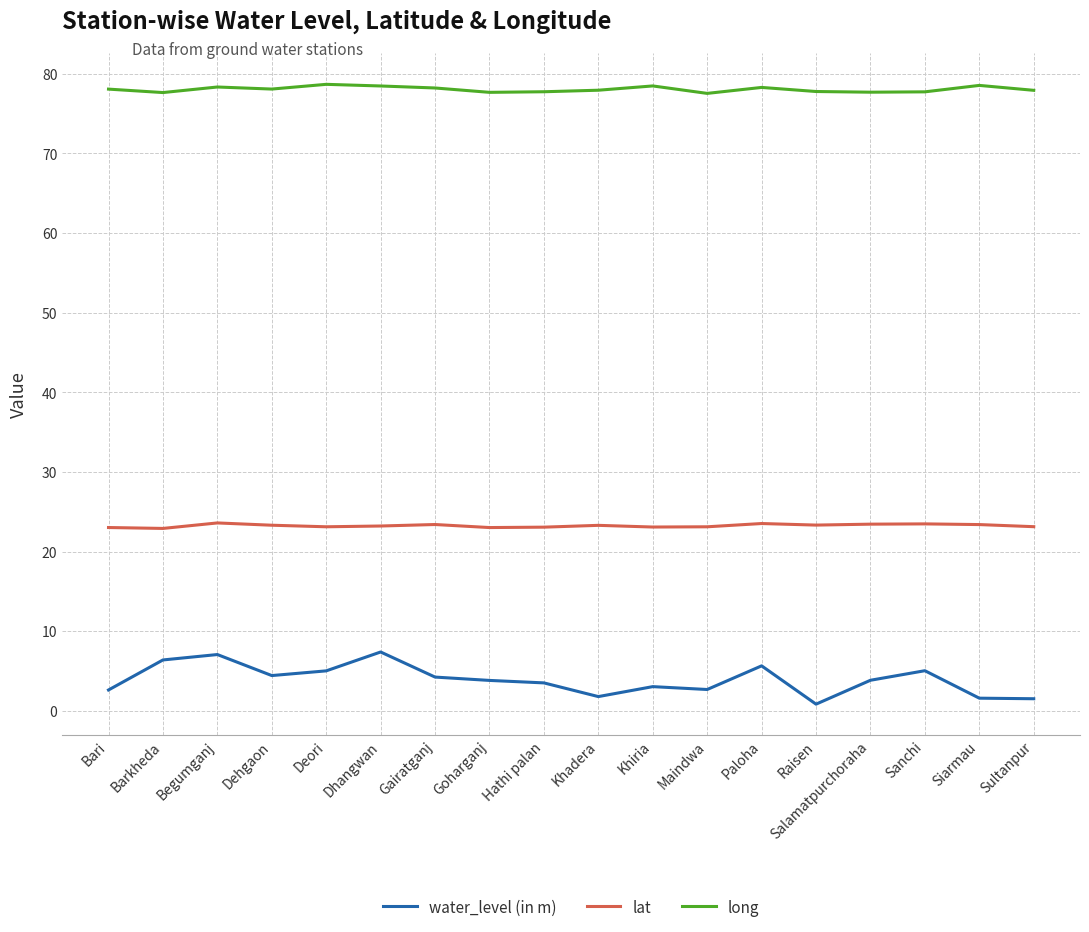

The value of lat at Salamatpurchoraha is 35.6. True or false?

False